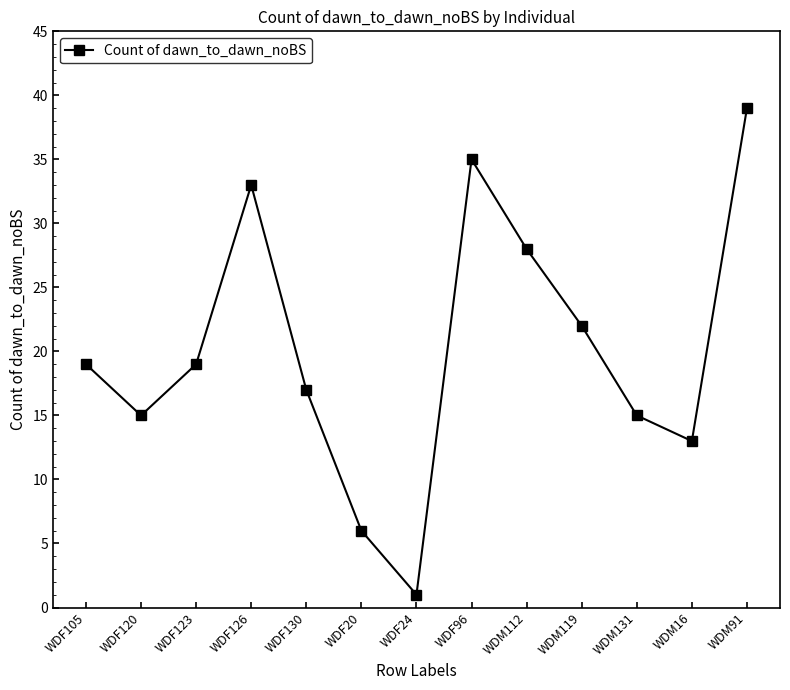

Reading left to right, transcribe all the data shown in this chart.

19	15	19	33	17	6	1	35	28	22	15	13	39